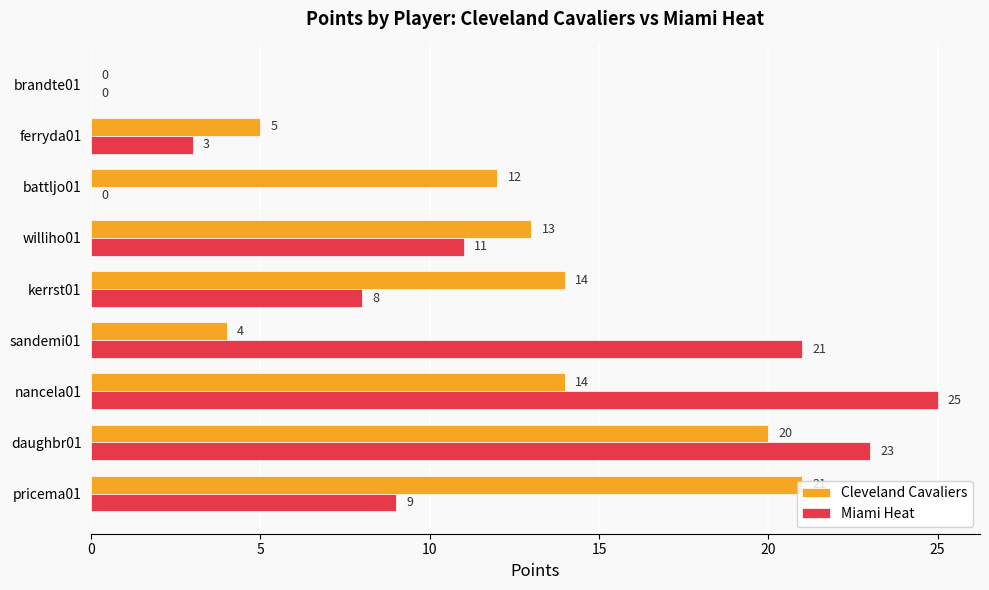

Which category has the highest value across all series?

nancela01